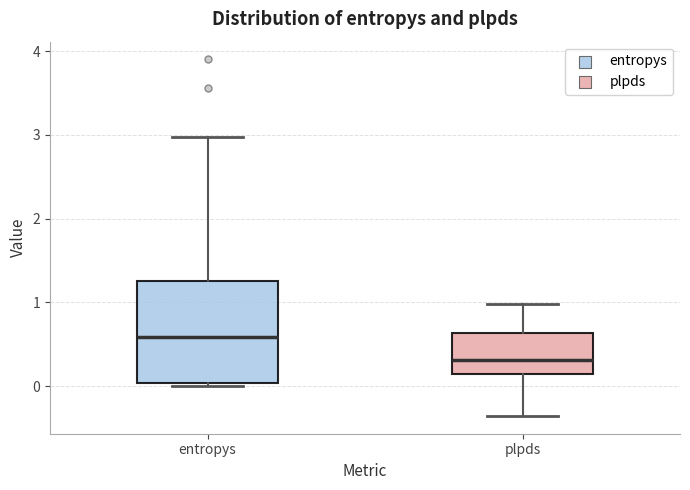

Reading left to right, transcribe this box plot: for each box, give where its median line is, the range the box spans, and where its two whiskers end, as read against the y-axis. The values are not printed on the chart, so give them approximately, as read against the axis.

entropys: median 0.6, box 0.0 to 1.3, whiskers 0.0 (just below the box's lower edge) to 3.0
plpds: median 0.3, box 0.1 to 0.6, whiskers -0.4 to 1.0